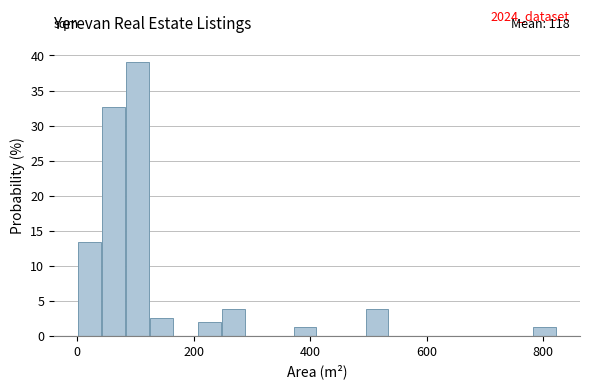

Around what value on the x-axis is the tallest bar? Give the approximate position of its centre, as read against the axis.

100